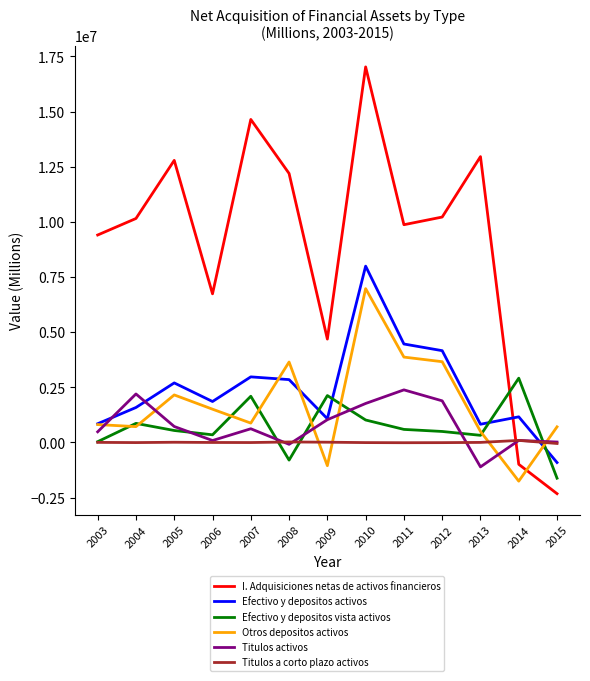

Between 2003 and 2011, which series saw the biggest shift?

Efectivo y depositos activos